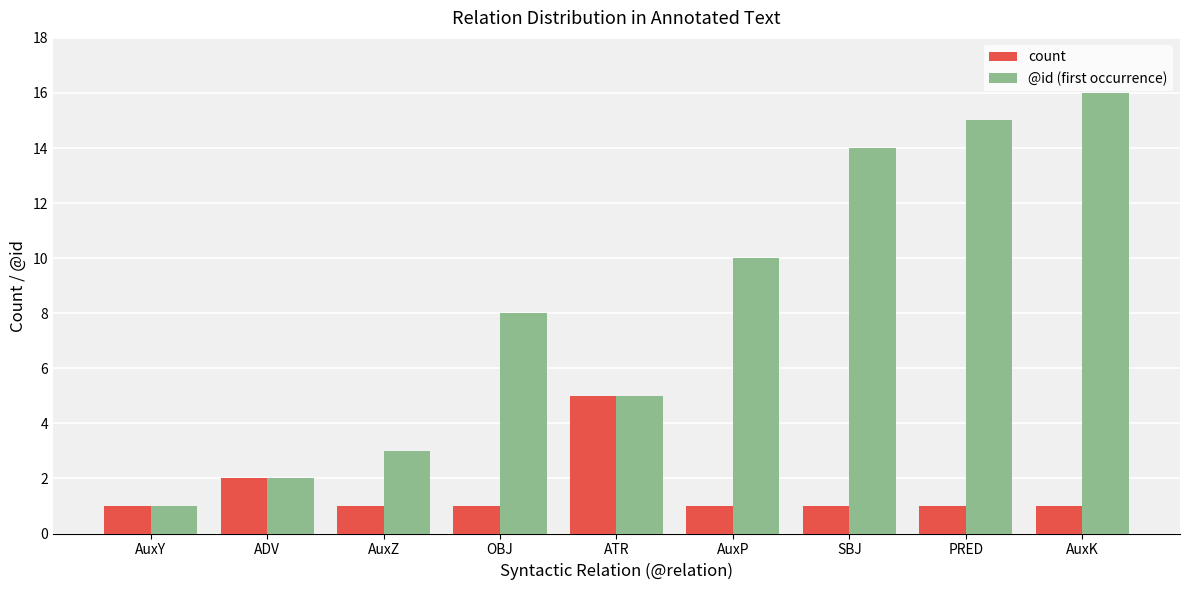

Count the number of data series in this chart.

2